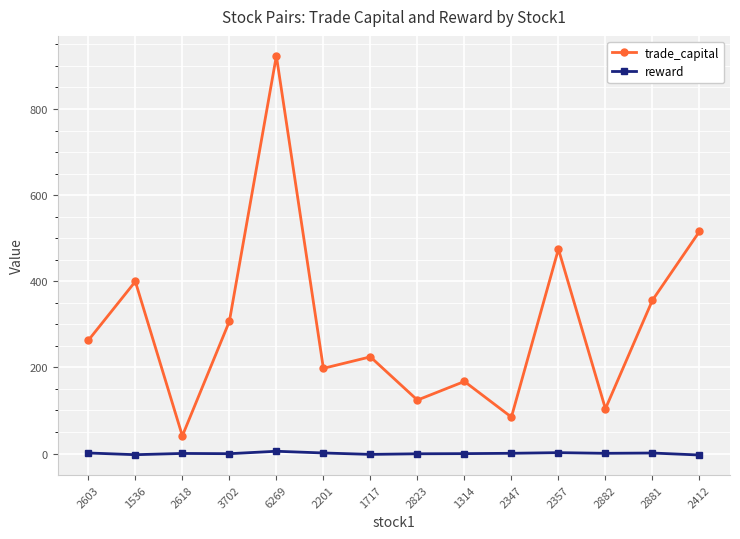

At which category does trade_capital reach its first local valley?

2618